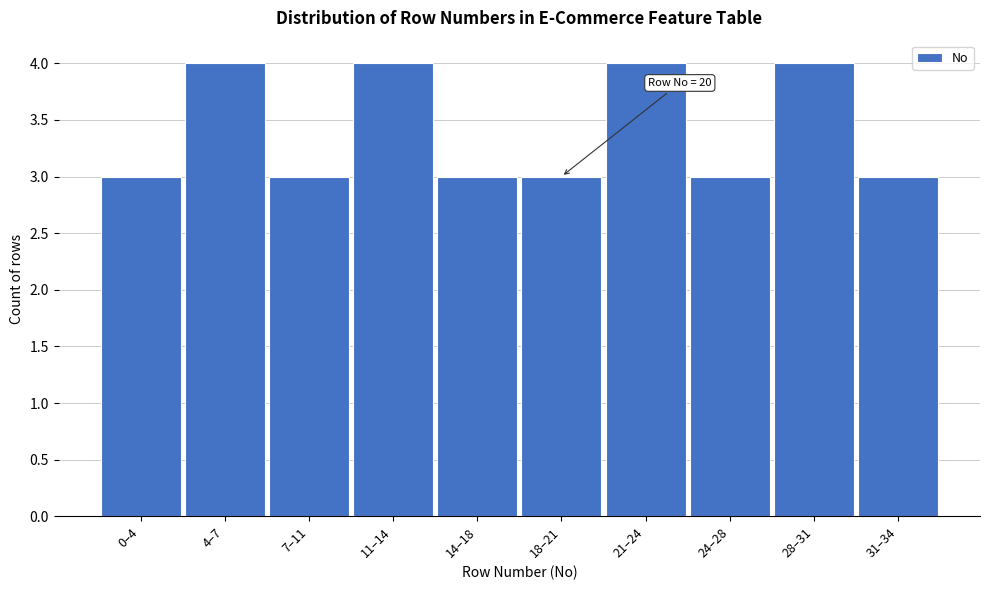

Reading left to right, what are all the values shown in this chart?

3	4	3	4	3	3	4	3	4	3